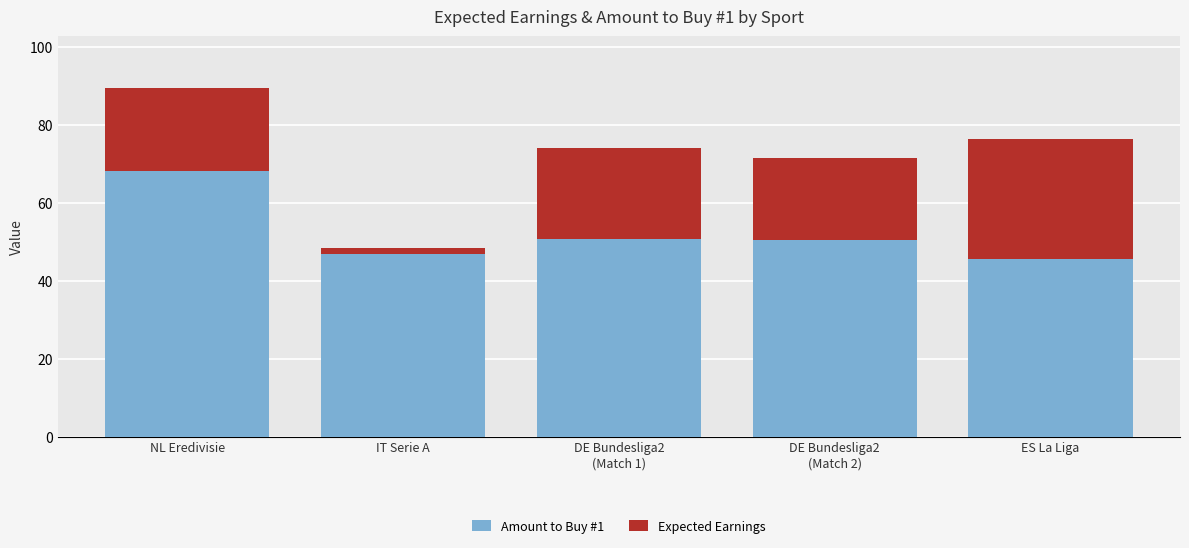

What are all the series names shown in the legend?

Amount to Buy #1, Expected Earnings